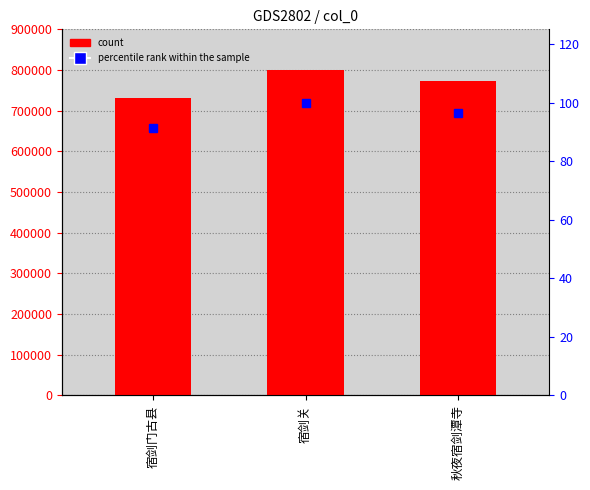

Reading left to right, list all the values displayed in this chart.

宿剑门古县=730580	宿剑关=801125	秋夜宿剑潭寺=772058